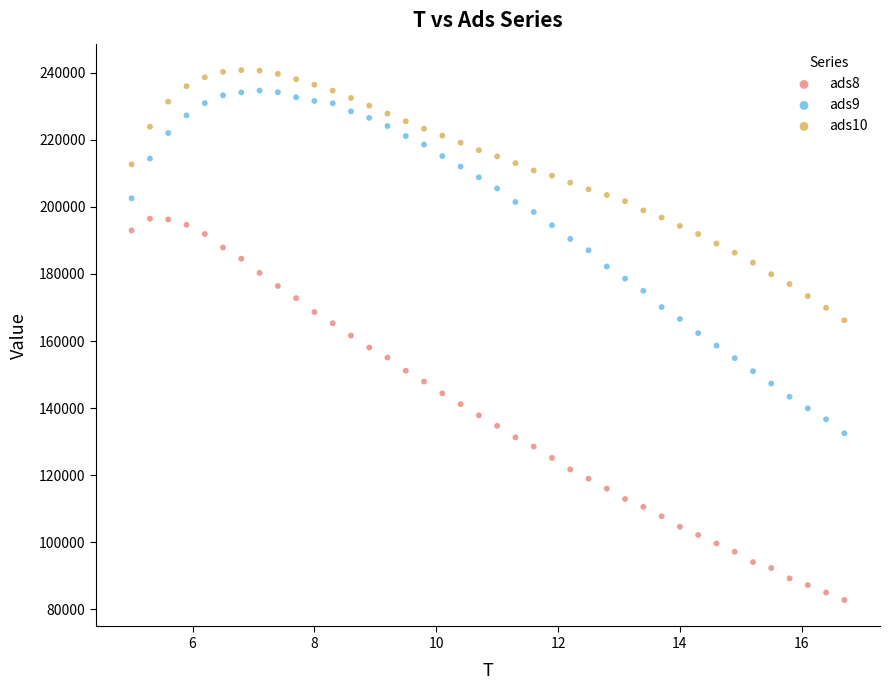

Across all data points, what is the range of X values (max minus min)?

11.7